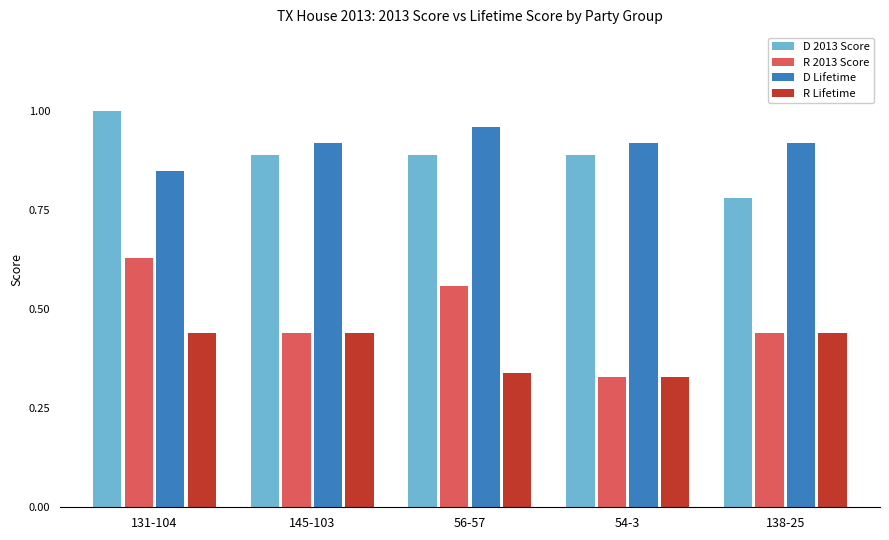

List the series in order of their peak value, highest first.

D 2013 Score, D Lifetime, R 2013 Score, R Lifetime